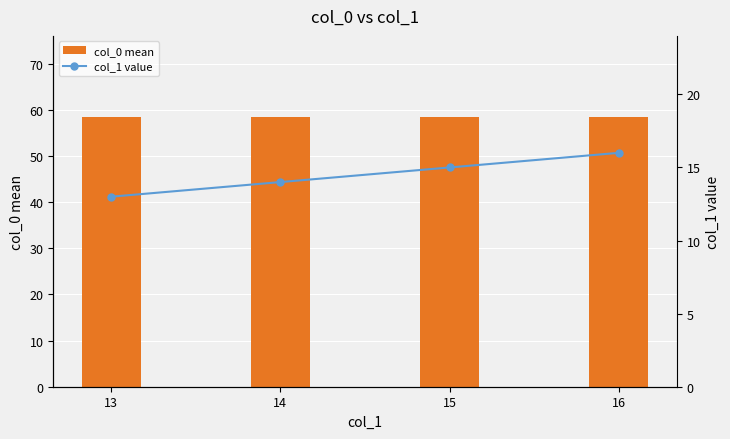

List the labels in order of col_1 value value, largest first.

16, 15, 14, 13